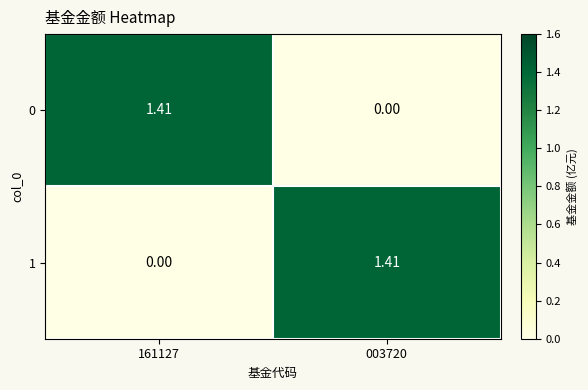

Is the value of 1 at 161127 greater than the value of 0 at 161127?

No